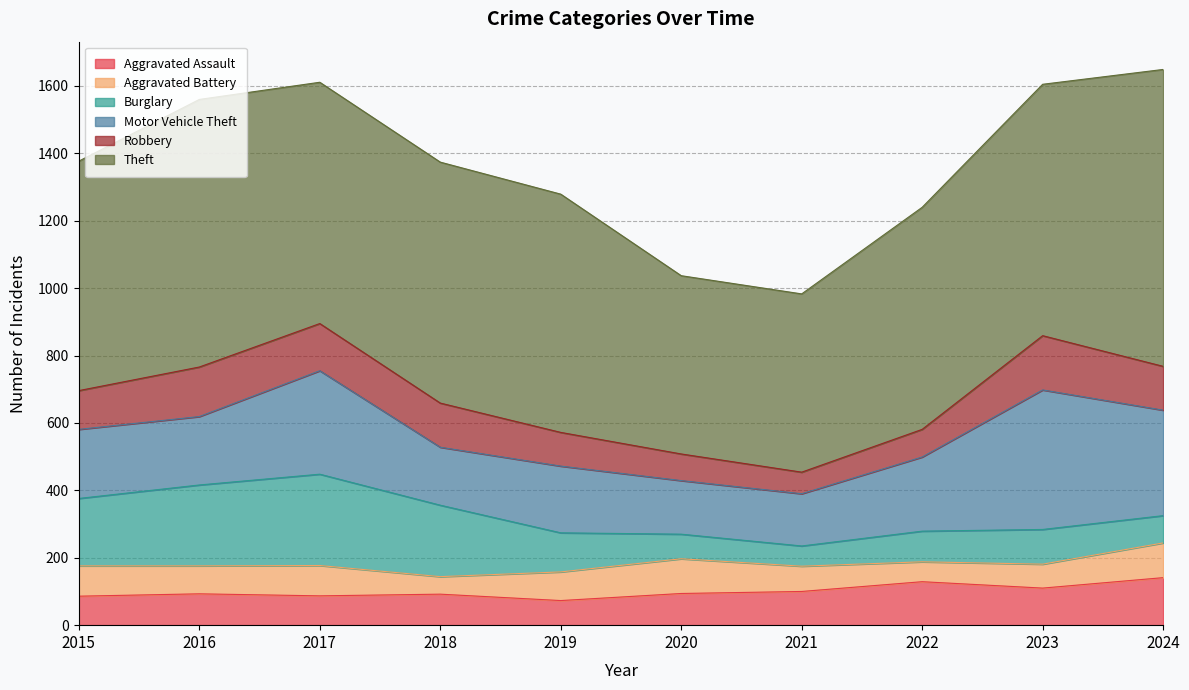

At which label is Aggravated Assault closest to 107?

2023